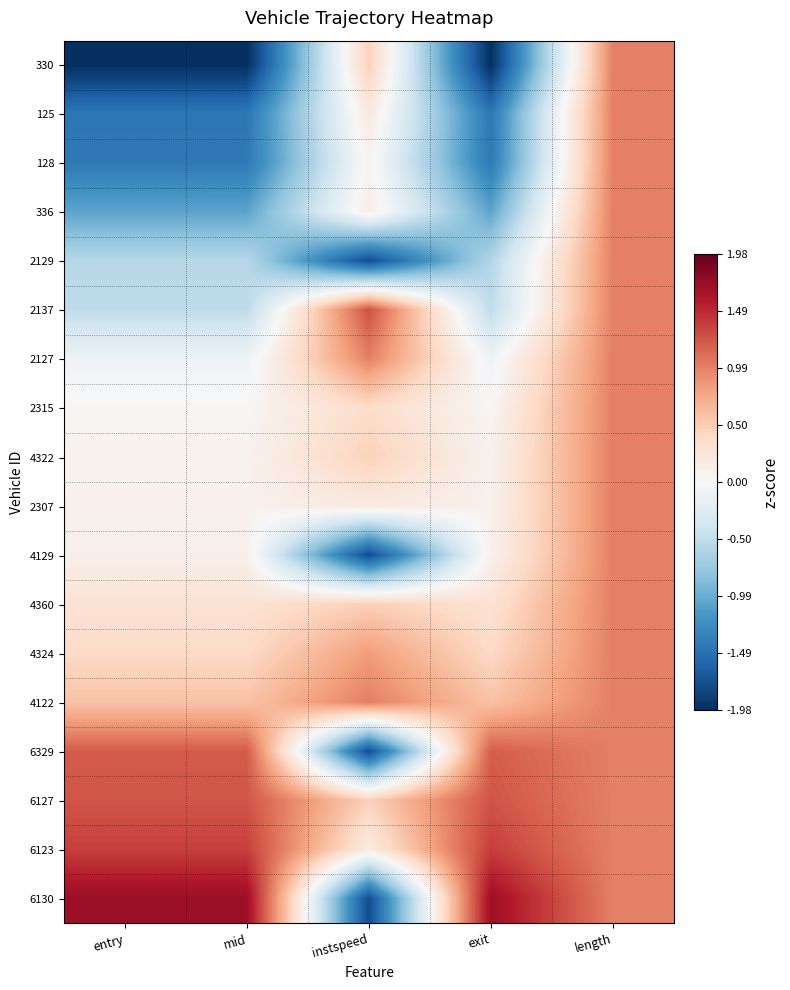

Which series changed the most between mid and instspeed?

6130